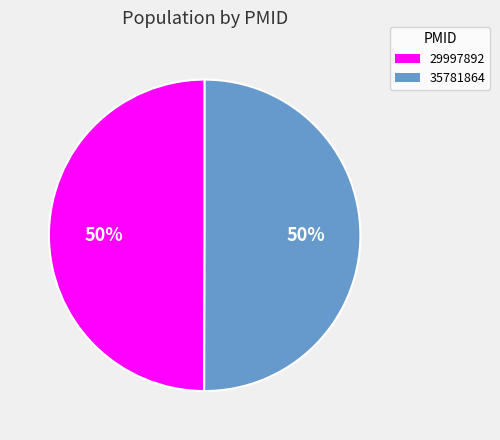

What is the ratio of the value at 29997892 to the value at 35781864?

1.0